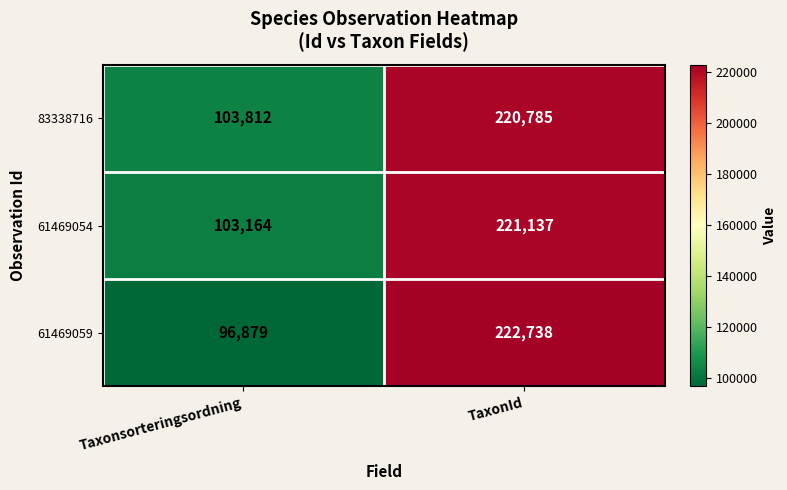

Which series has the largest total across all categories?

83338716